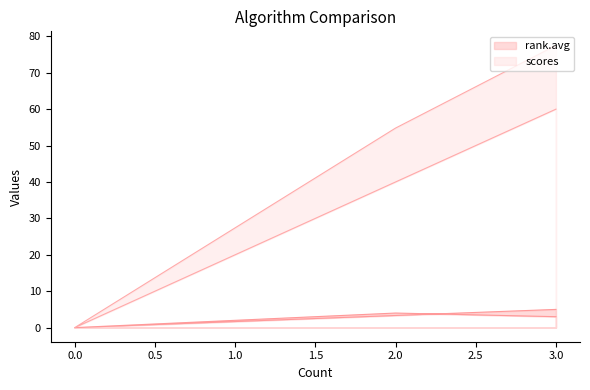

How many data points in rank.avg are less than 4?

2